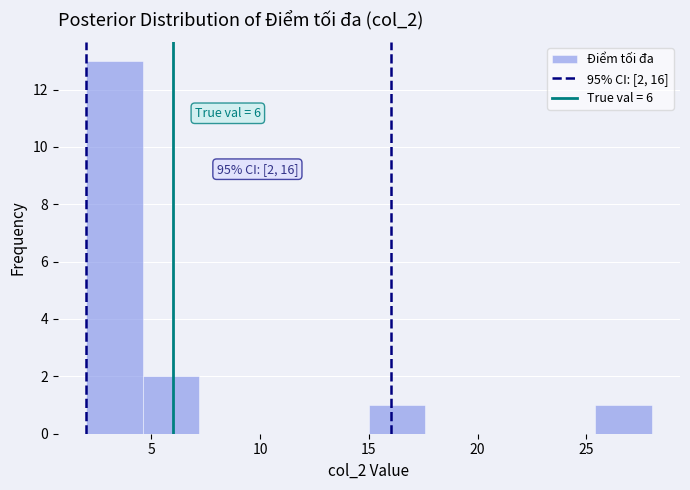

Over which range of the x-axis is the bar tallest?

2.0 to 4.6